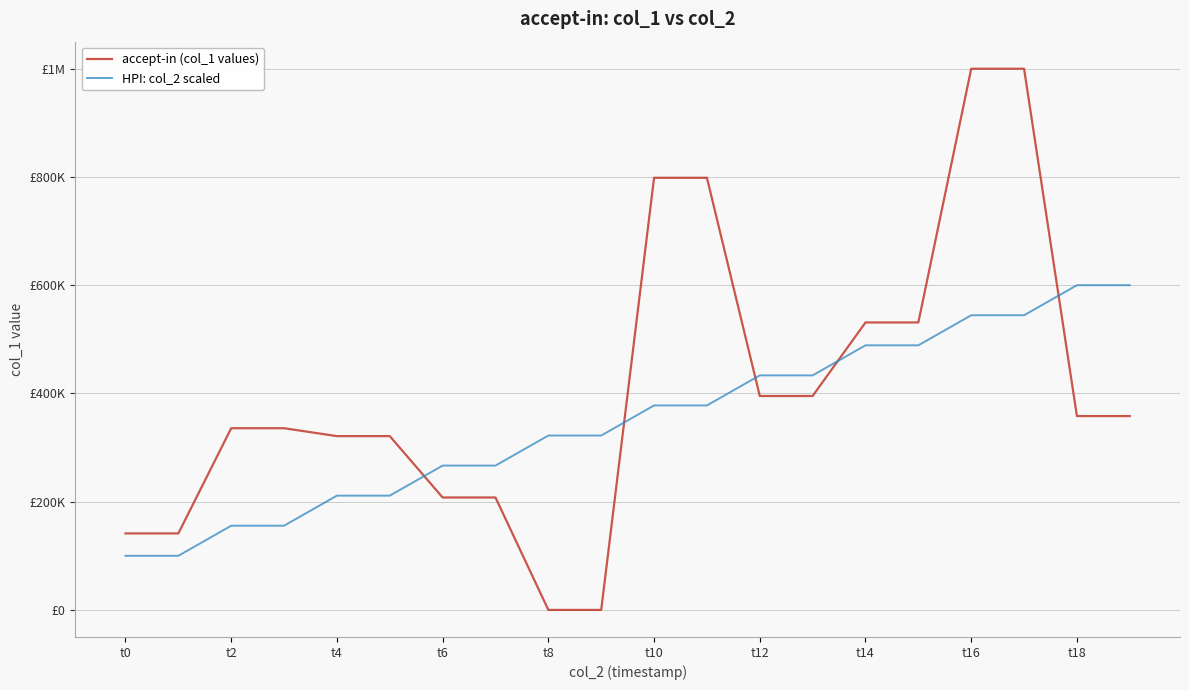

What are all the series names shown in the legend?

accept-in (col_1 values), HPI: col_2 scaled